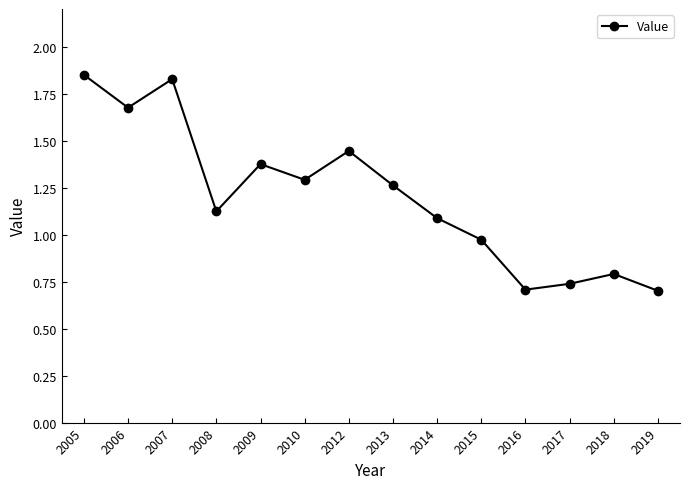

How many interior local valleys (lower than both neighbors) does the data have?

4